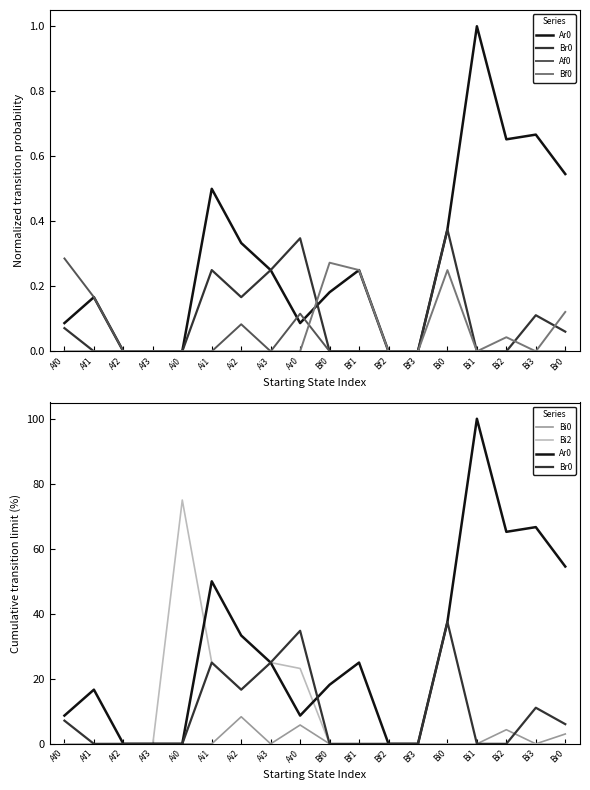

Which series has the largest range (max minus min)?

Ar0